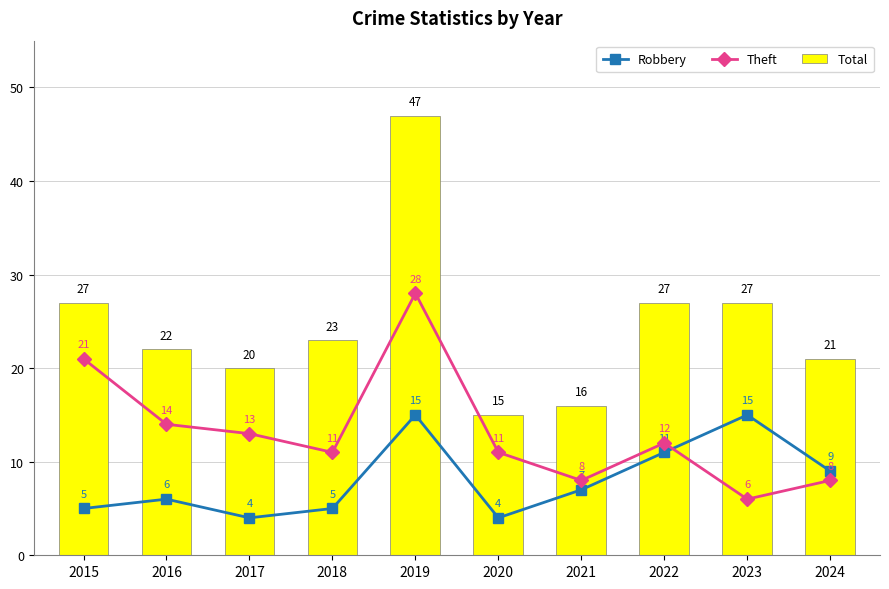

Reading left to right, transcribe all the data shown in this chart.

Robbery: 5	6	4	5	15	4	7	11	15	9
Theft: 21	14	13	11	28	11	8	12	6	8
Total: 27	22	20	23	47	15	16	27	27	21